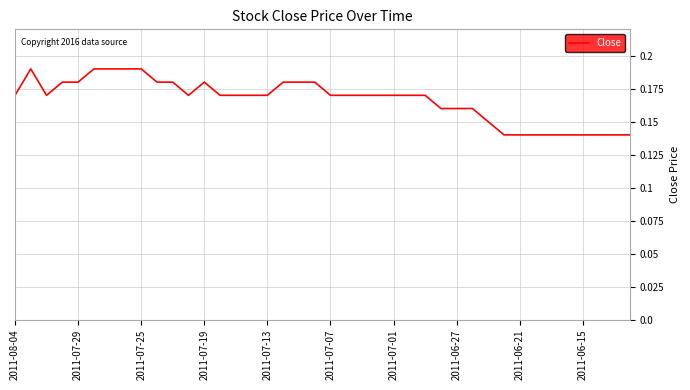

The value at 2011-07-19 is 0.3. True or false?

False